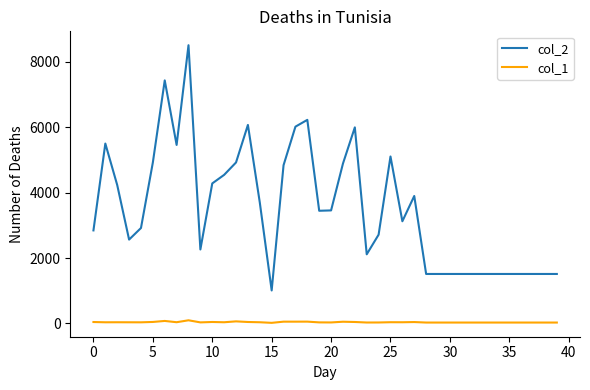

True or false: col_1 and col_2 cross at least once.

False